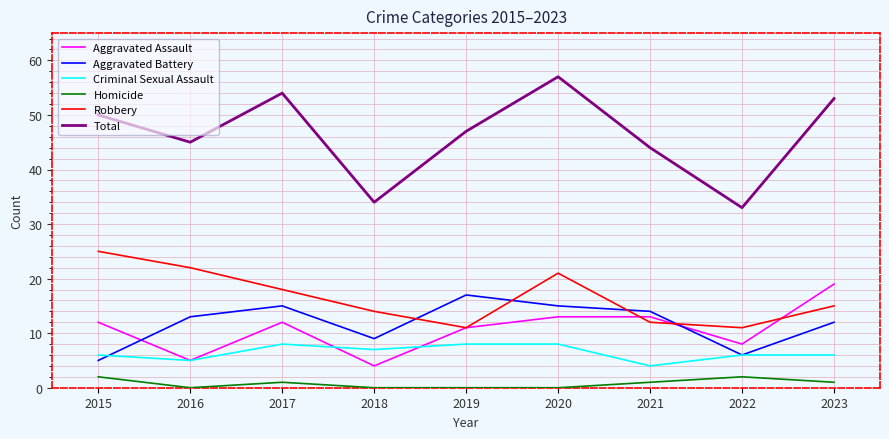

Which category has the highest value in the Aggravated Battery series?

2019